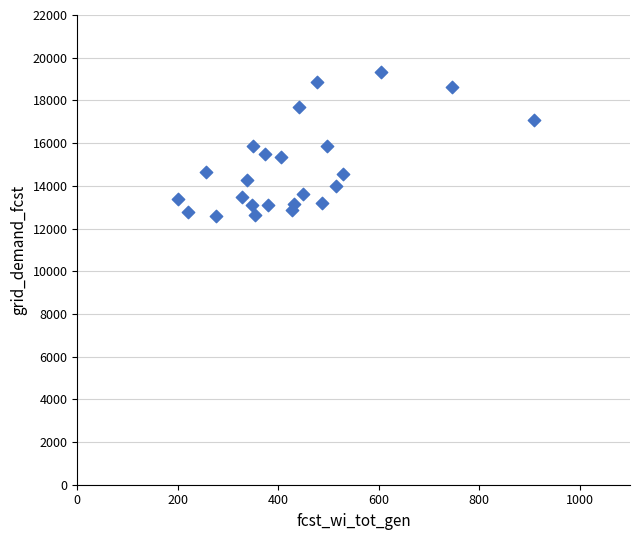

What is the range of X values (max minus min)?

708